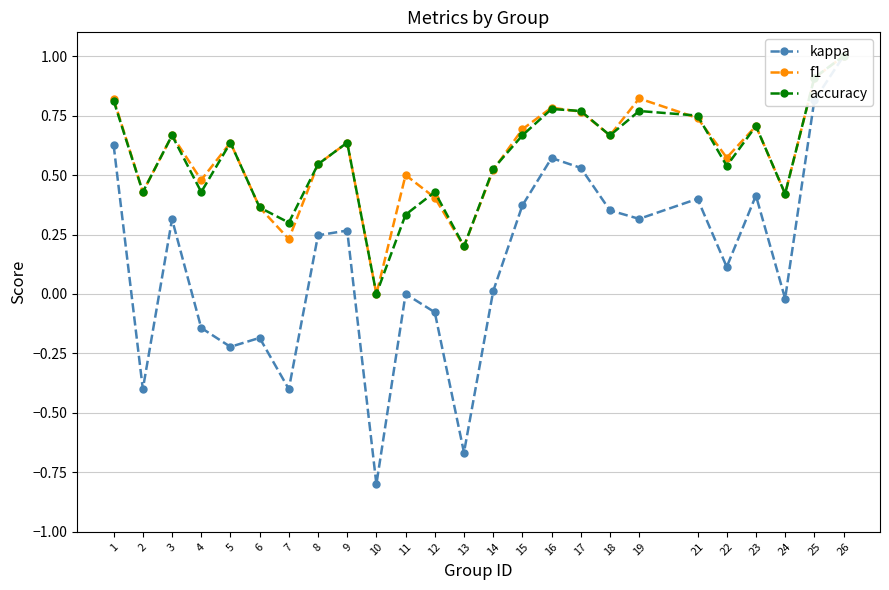

At which category is the sum across all series the highest?

26